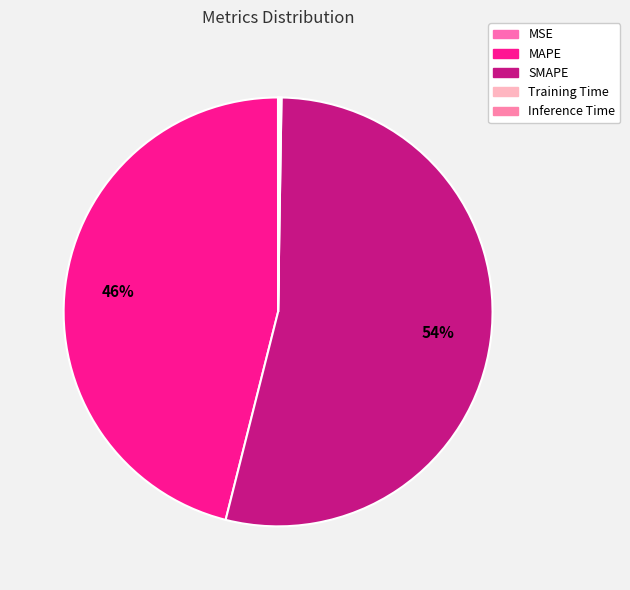

To the nearest percent, what is the average slice percentage?

20%